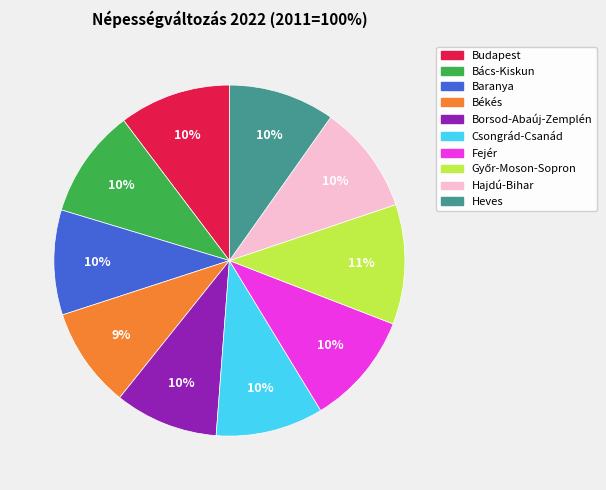

The Csongrád-Csanád slice represents 10% of the pie. True or false?

True